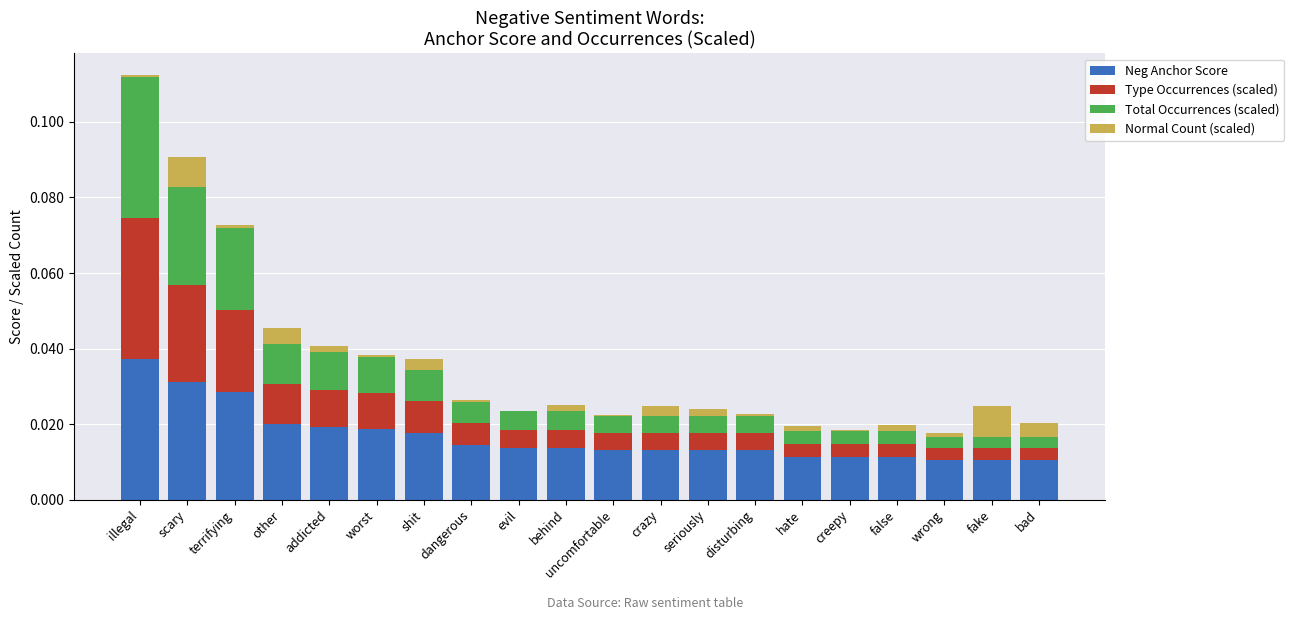

Which category has the highest value in the Neg Anchor Score series?

illegal